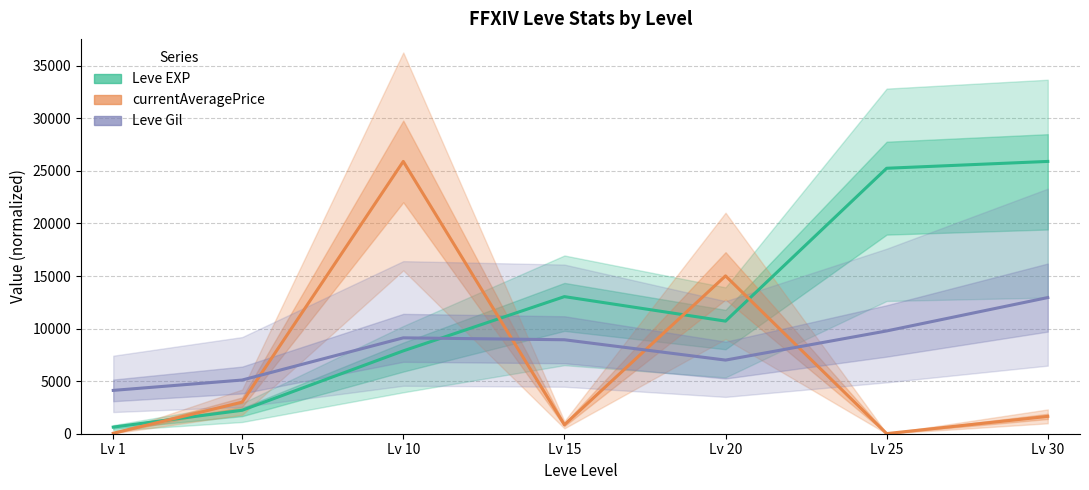

What is the maximum value shown in the chart?

25900.0